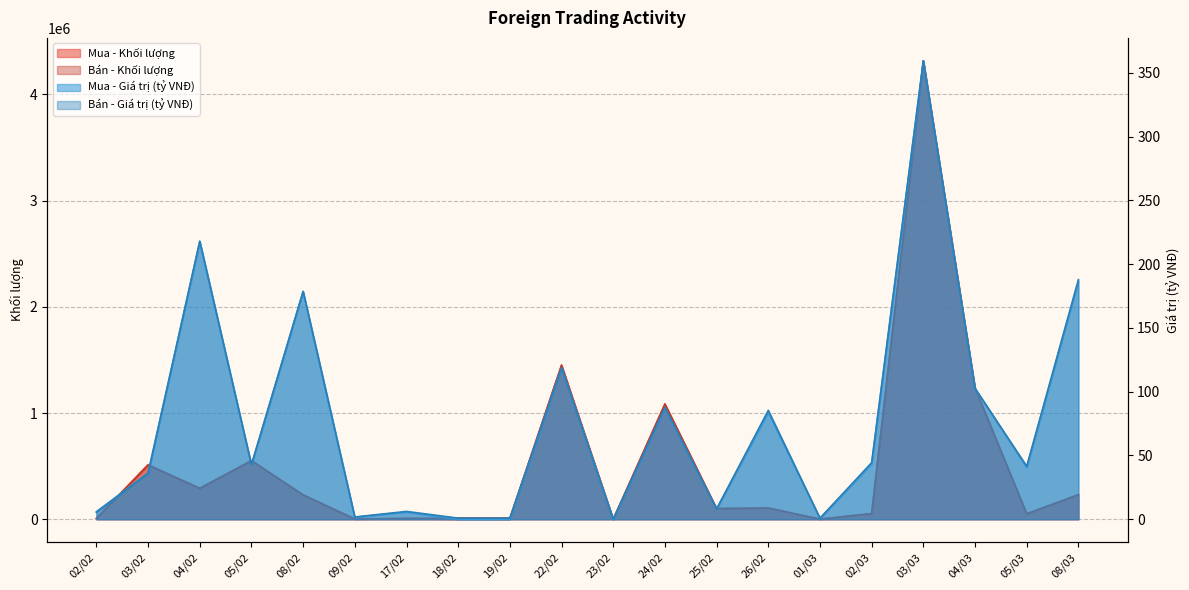

At which category is the sum across all series the highest?

03/03